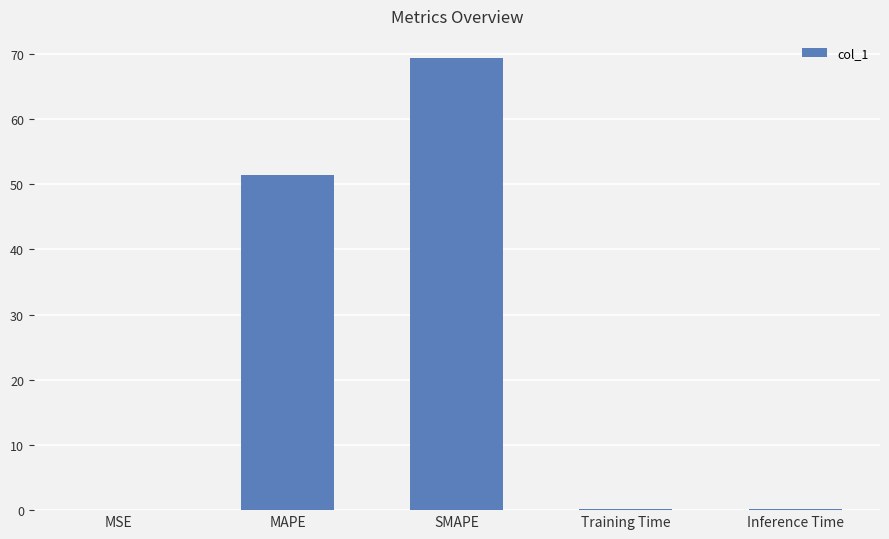

Is it true that the value at SMAPE is 69.3?

True